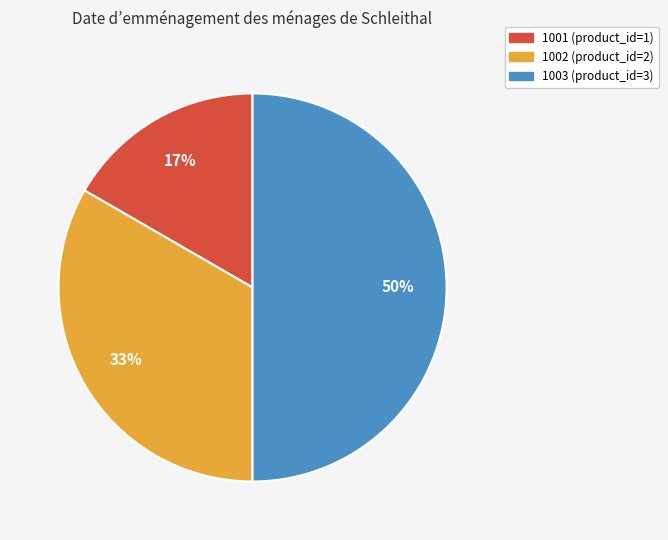

Is it true that 1003 is 36% of the pie?

False